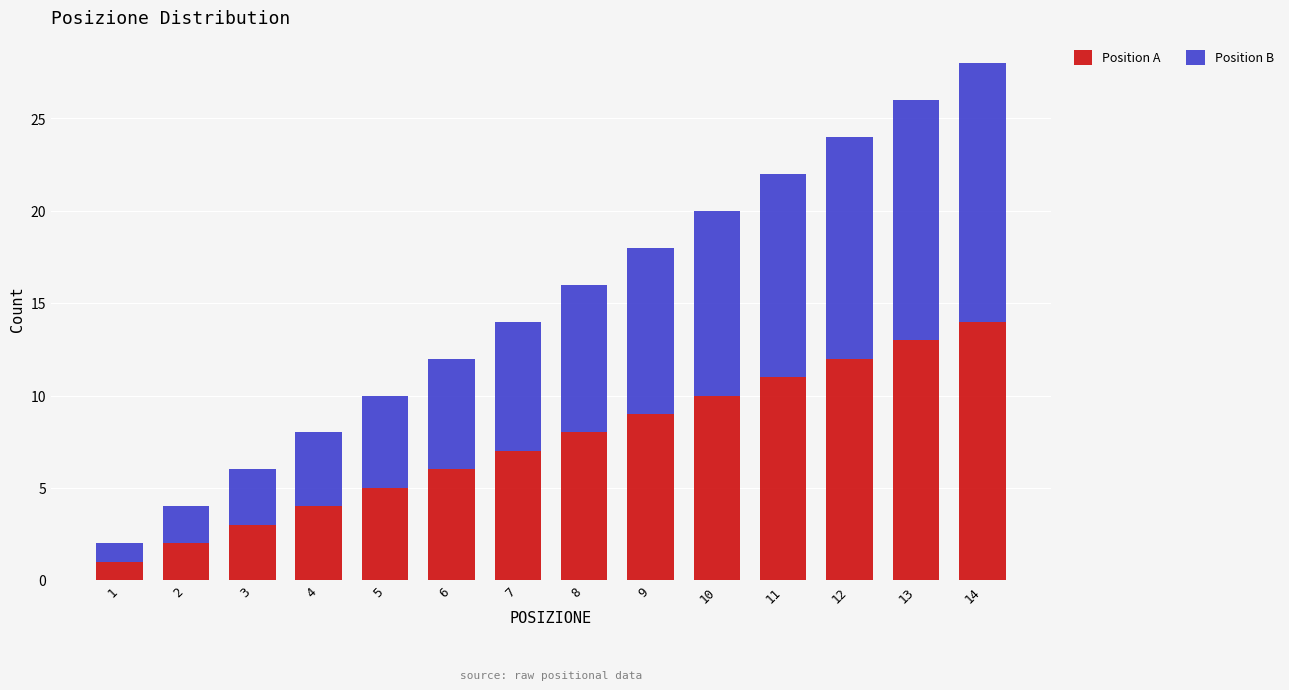

List the labels in order of Position A value, largest first.

14, 13, 12, 11, 10, 9, 8, 7, 6, 5, 4, 3, 2, 1